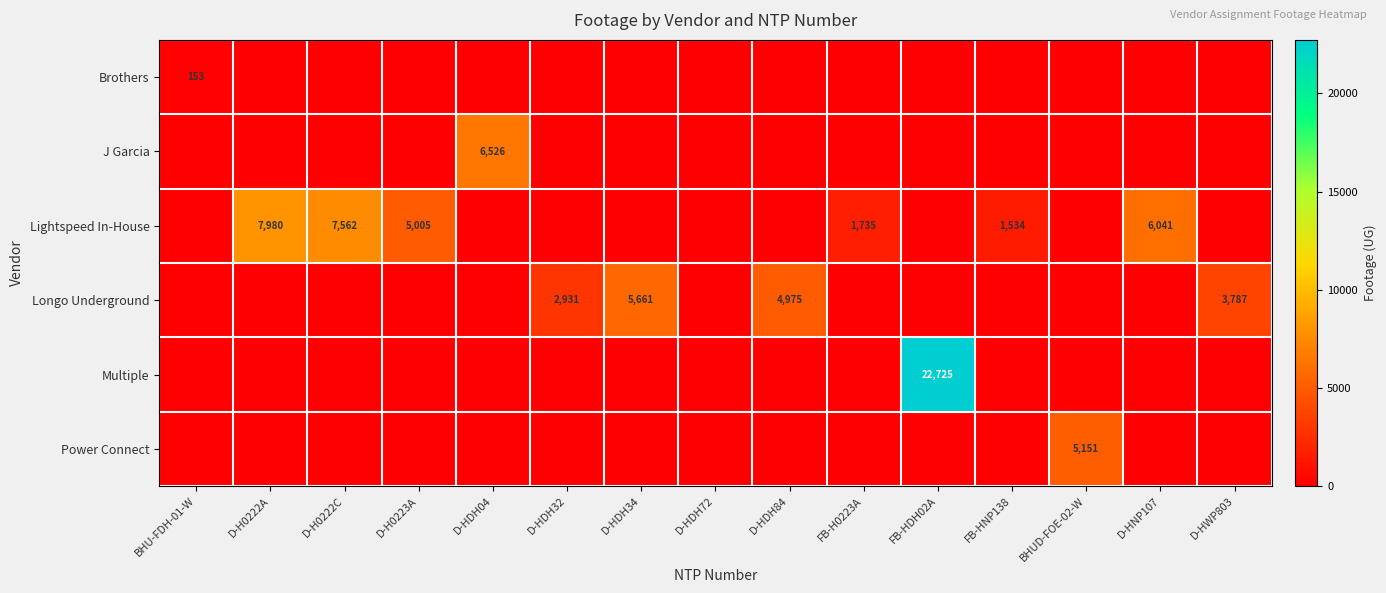

At which category is the sum across all series the highest?

FB-HDH02A